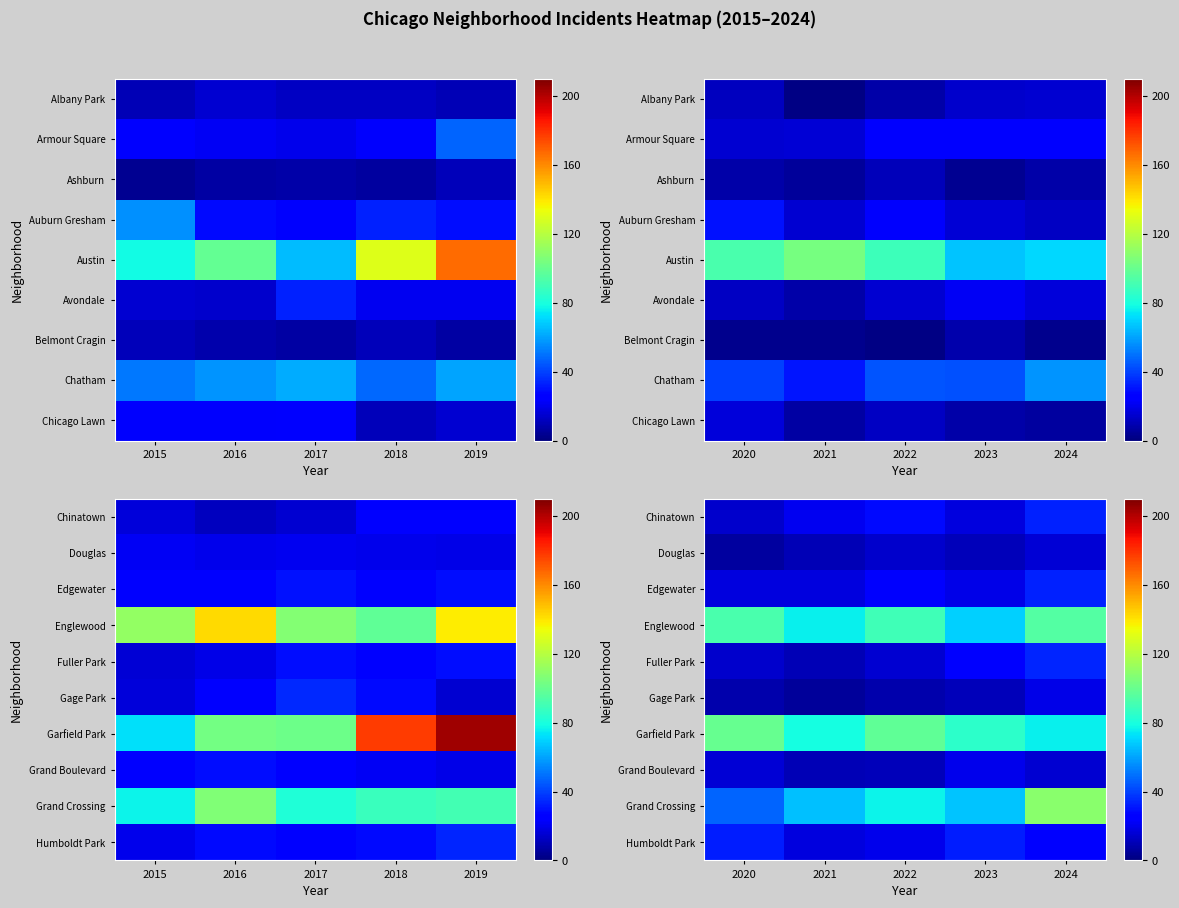

How many data points in Gage Park are less than 9?

1